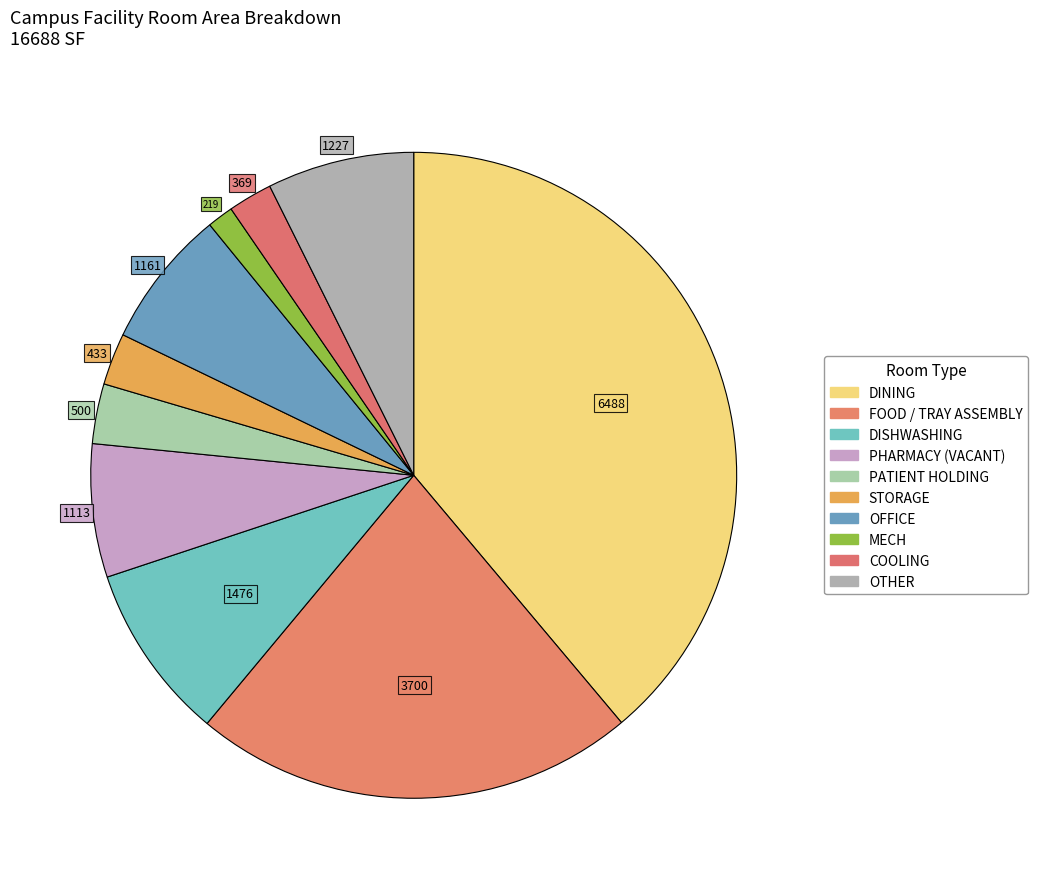

Count the number of slices in the pie.

10